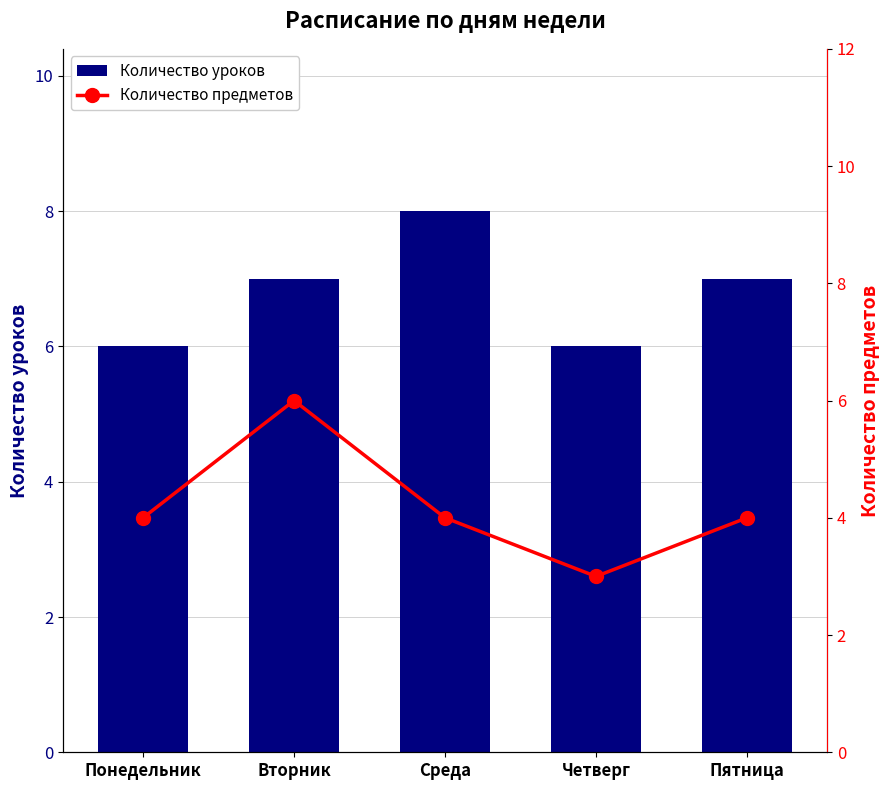

Between Вторник and Пятница, which series saw the biggest shift?

Количество предметов